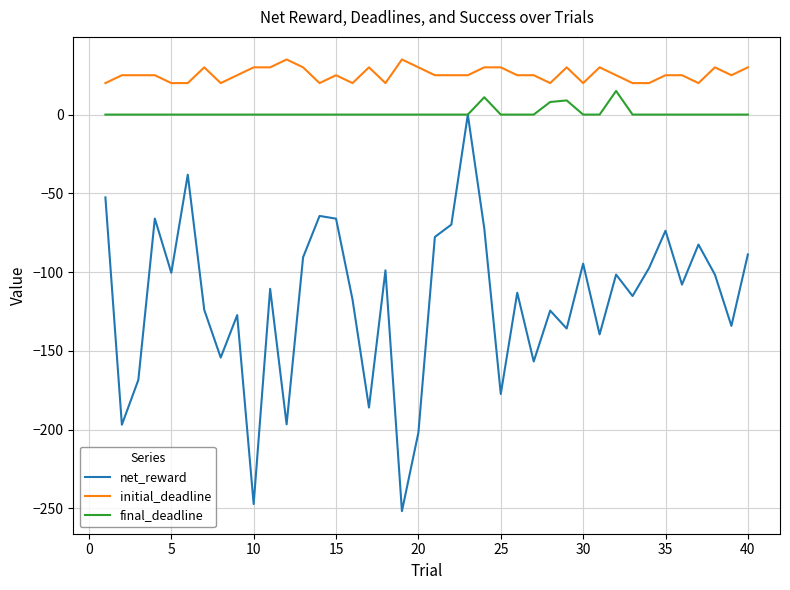

Which series has the largest range (max minus min)?

net_reward